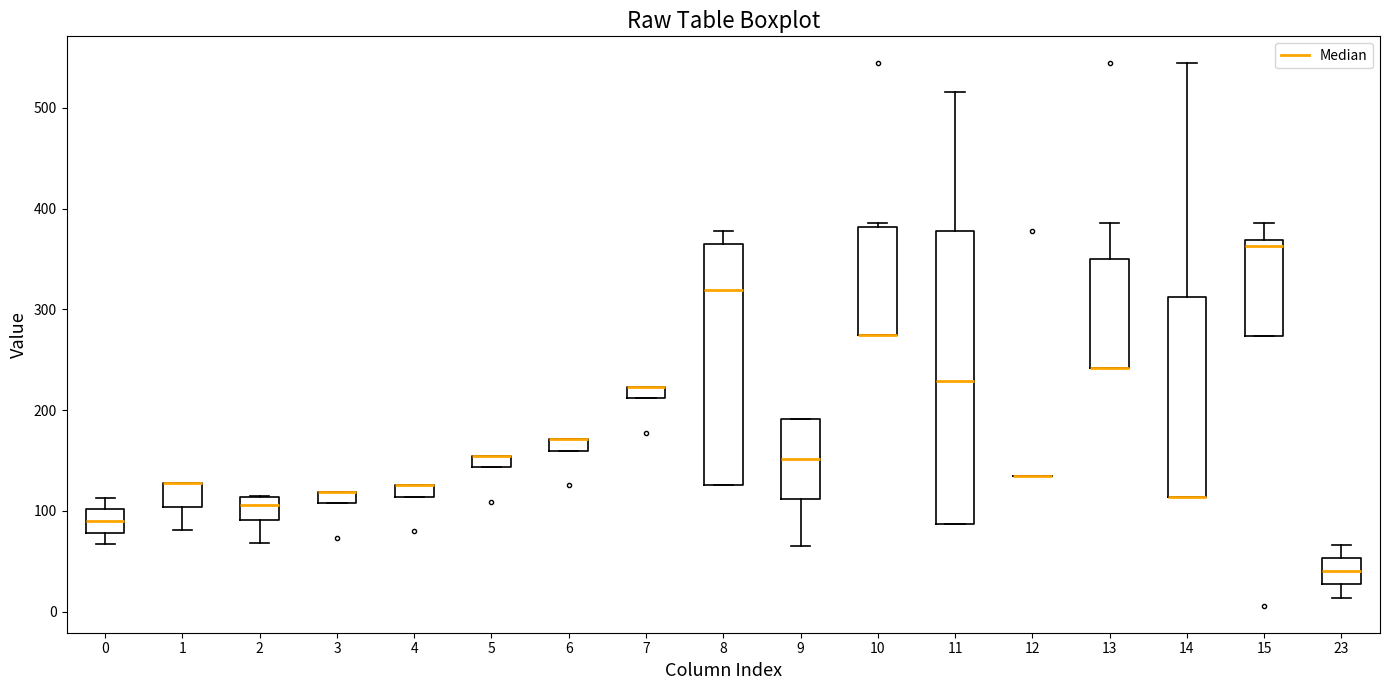

Comparing the boxes themselves (not the whiskers), which one is the tallest?

11